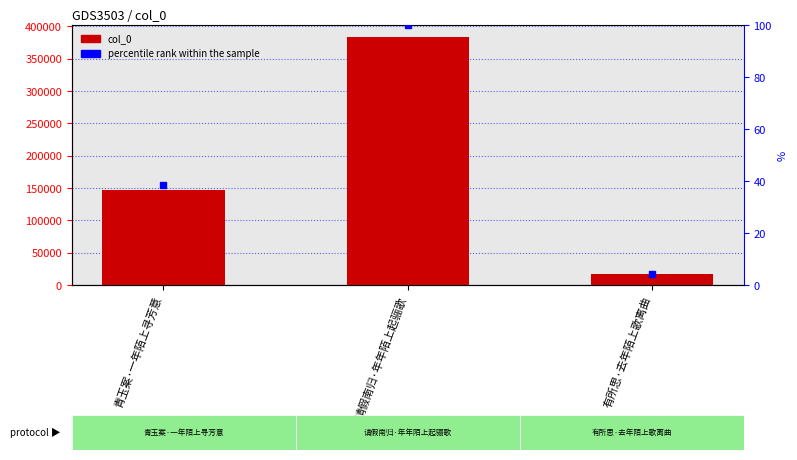

Reading right to left, what are all the values shown in this chart?

col_0: 有所思·去年陌上歌离曲=16645.0	请假南归·年年陌上起骊歌=382879.0	青玉案·一年陌上寻芳意=146611.0
percentile rank within the sample: 有所思·去年陌上歌离曲=4.3	请假南归·年年陌上起骊歌=100.0	青玉案·一年陌上寻芳意=38.3